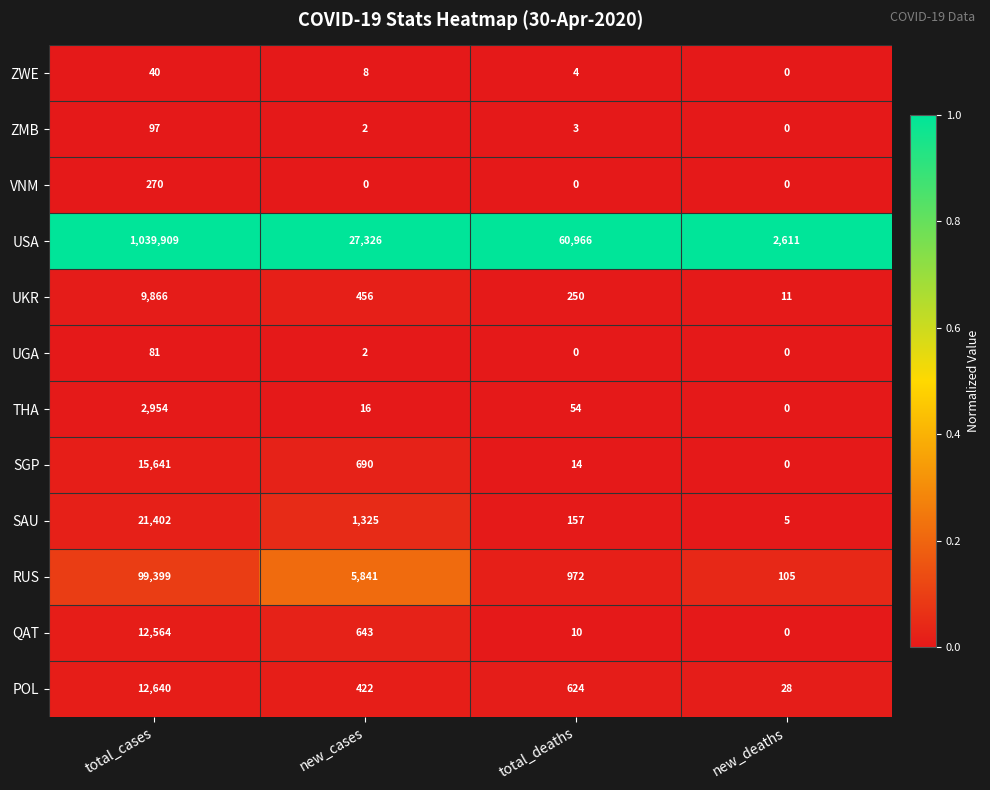

At which label does VNM reach its peak?

total_cases